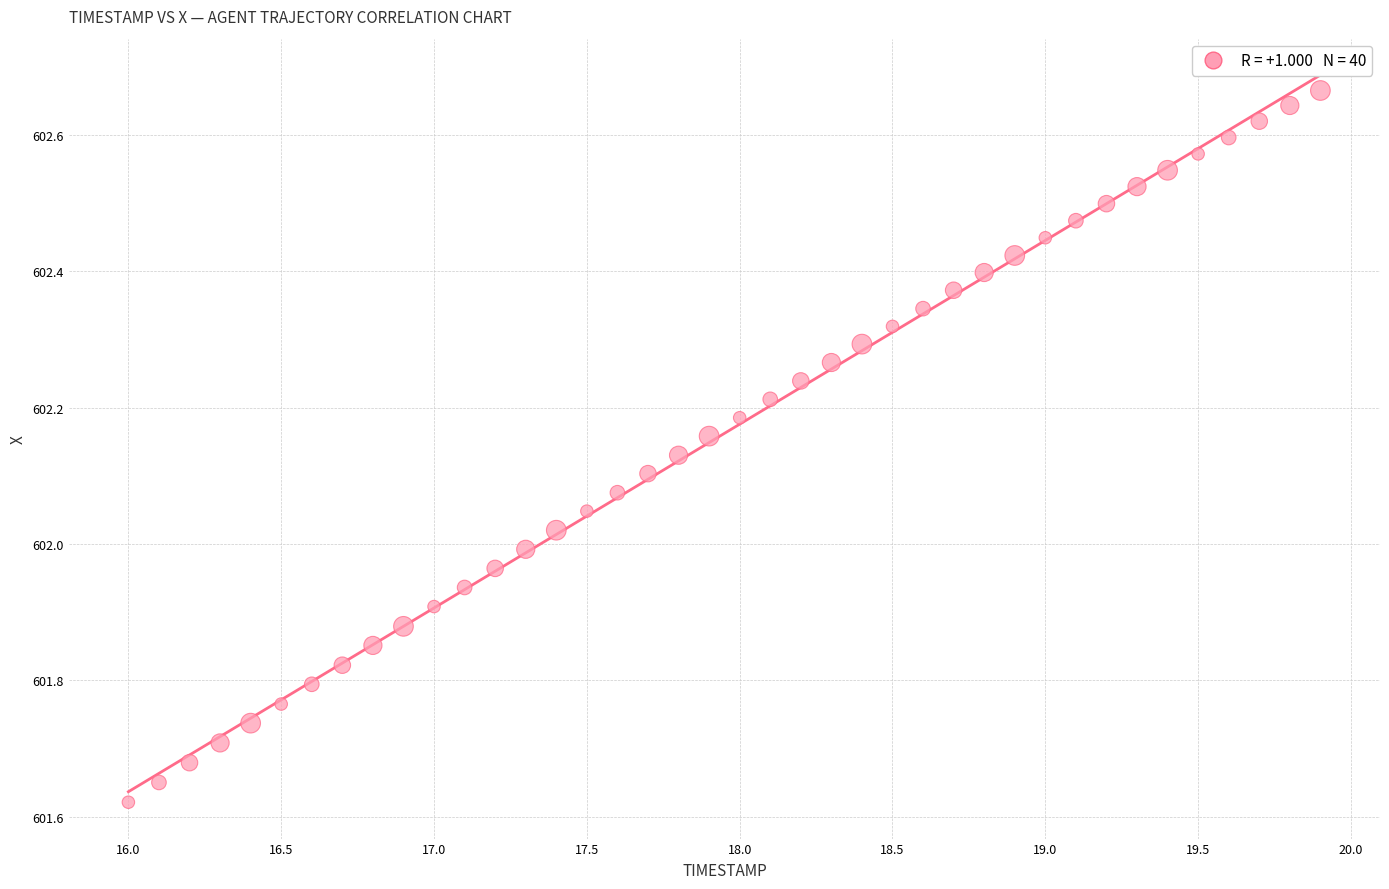

What is the range of X values (max minus min)?

3.9